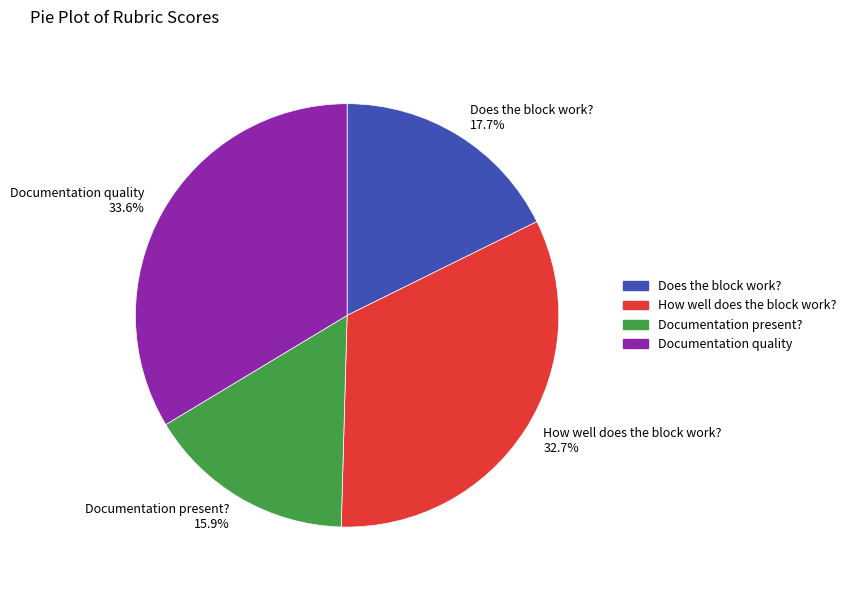

Combined, what portion of the pie is Documentation present? and Does the block work??

33.6%